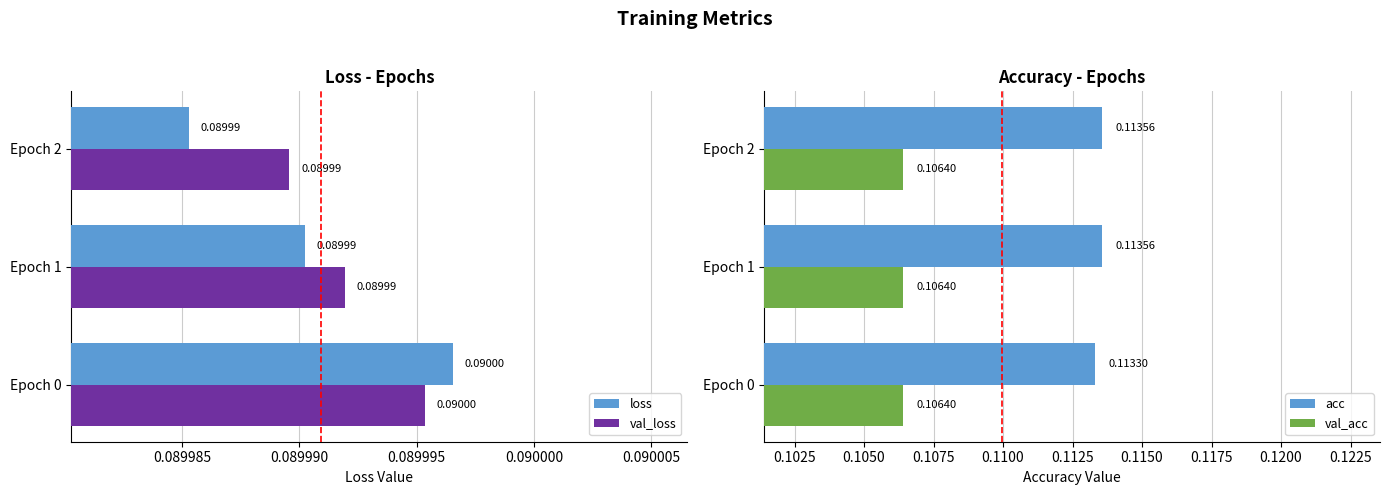

Is the value of val_loss at Epoch 2 greater than the value of loss at Epoch 0?

No